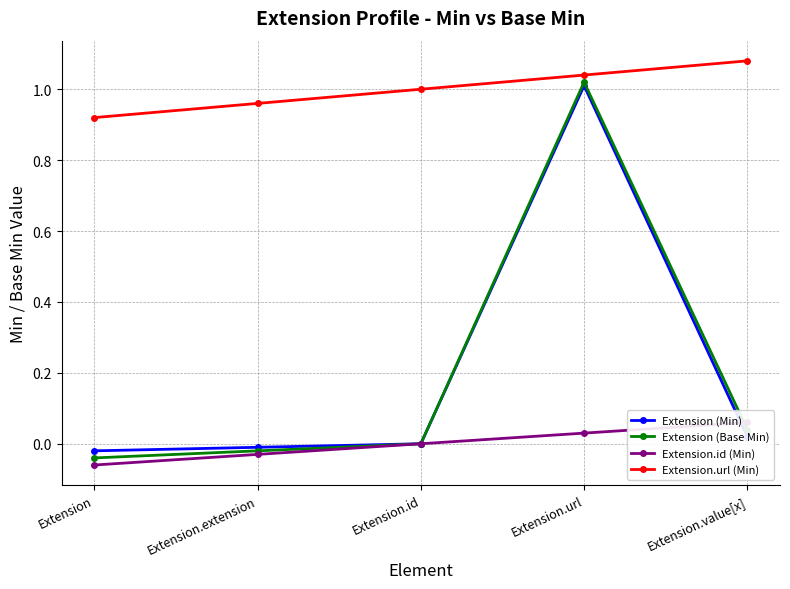

At which category is the sum across all series the highest?

Extension.url